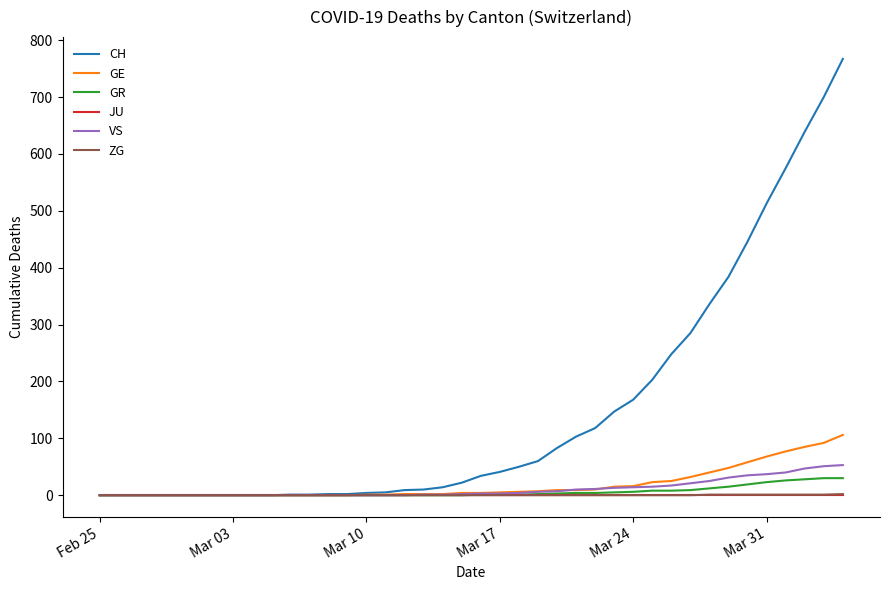

Which series has the largest range (max minus min)?

CH